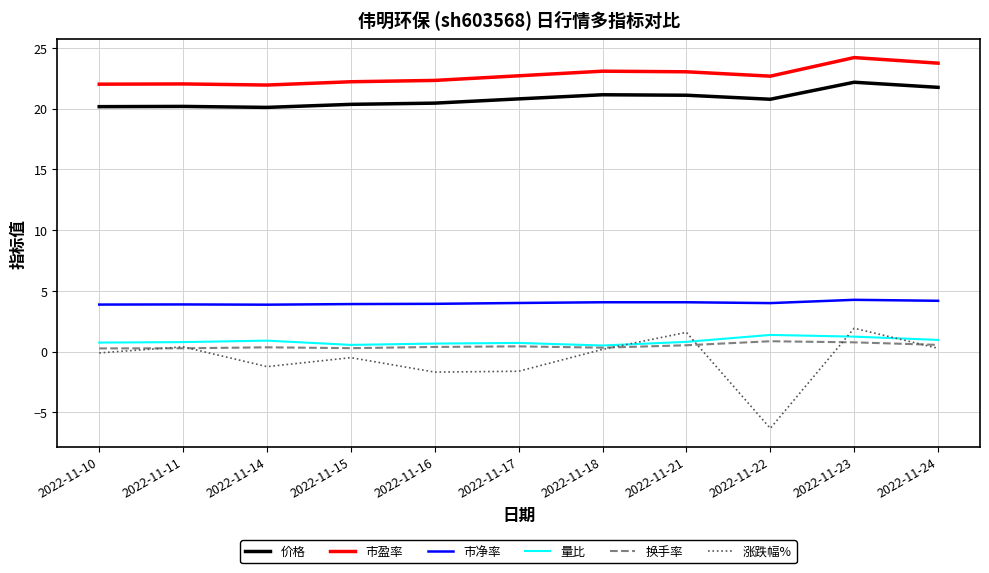

Is the value of 量比 at 2022-11-17 greater than the value of 市净率 at 2022-11-22?

No